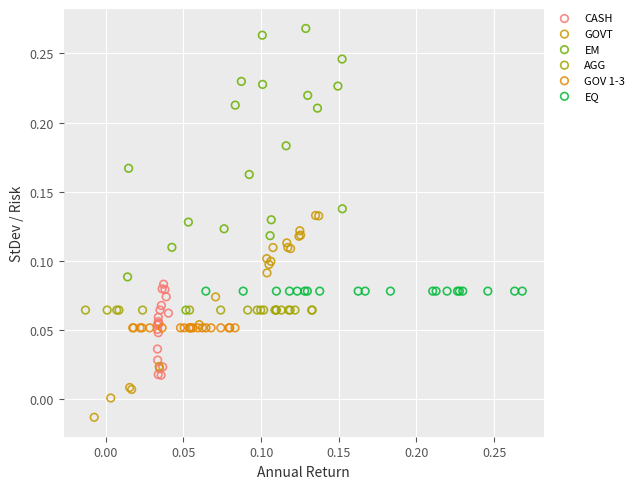

Which series contains the lowest Y value?

GOVT